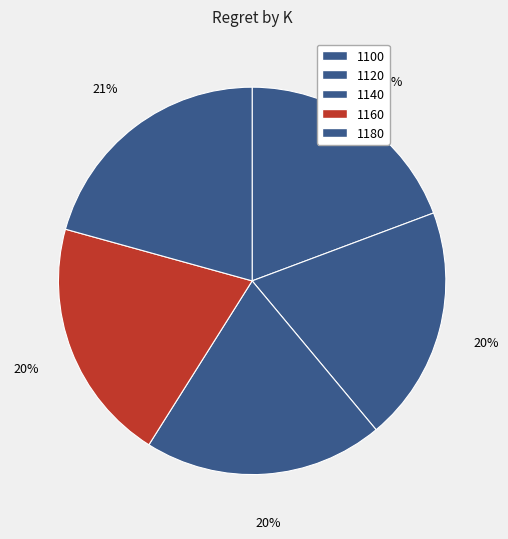

The 1180 slice represents 7% of the pie. True or false?

False